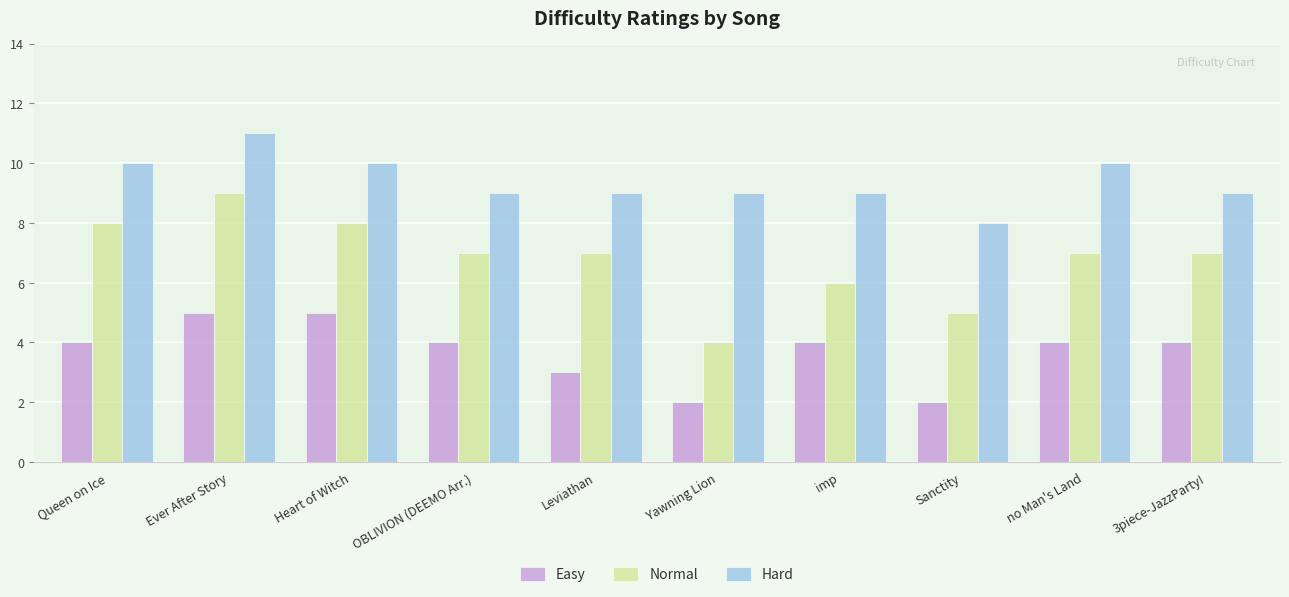

Read the Easy value at Leviathan.

3